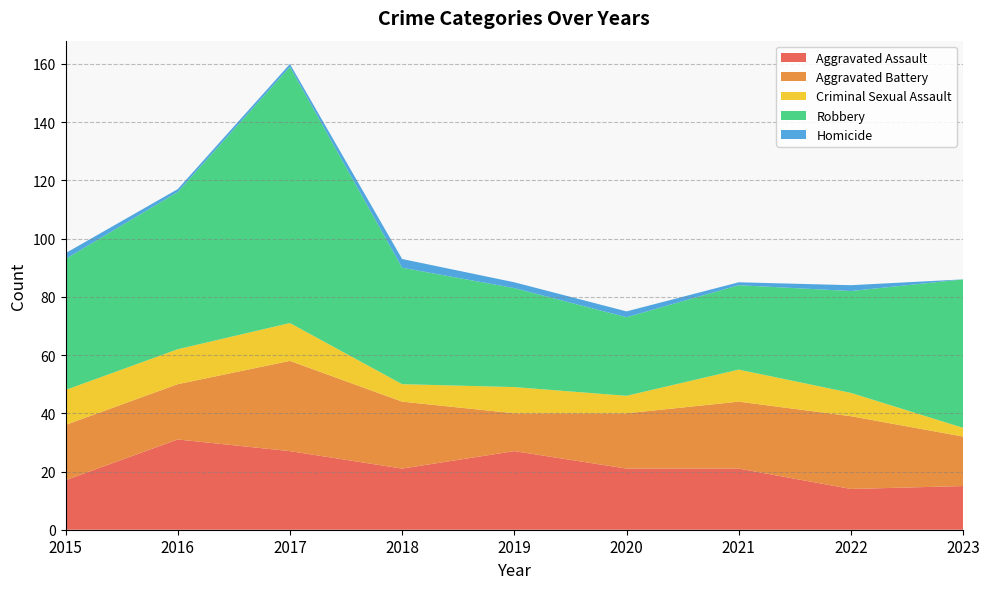

Reading right to left, transcribe all the data shown in this chart.

Aggravated Assault: 2023=15	2022=14	2021=21	2020=21	2019=27	2018=21	2017=27	2016=31	2015=17
Aggravated Battery: 2023=17	2022=25	2021=23	2020=19	2019=13	2018=23	2017=31	2016=19	2015=19
Criminal Sexual Assault: 2023=3	2022=8	2021=11	2020=6	2019=9	2018=6	2017=13	2016=12	2015=12
Robbery: 2023=51	2022=35	2021=29	2020=27	2019=34	2018=40	2017=88	2016=54	2015=45
Homicide: 2023=0	2022=2	2021=1	2020=2	2019=2	2018=3	2017=1	2016=1	2015=2